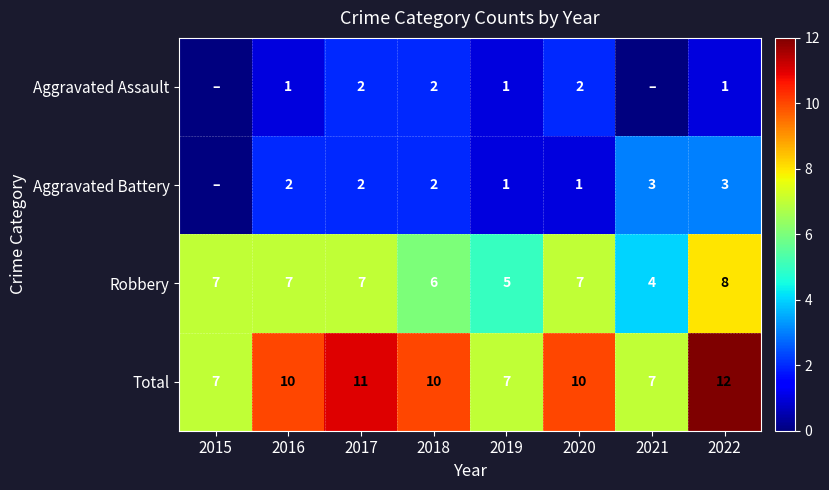

What is the sum of the Total values at 2015 and 2017?

18